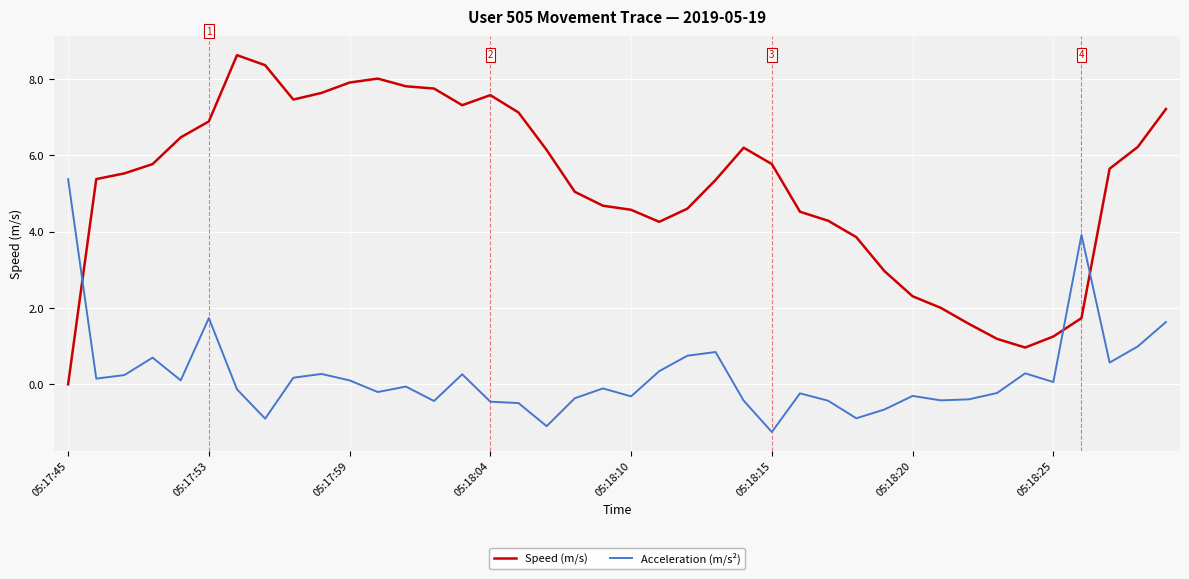

Does the chart have visible grid lines?

Yes